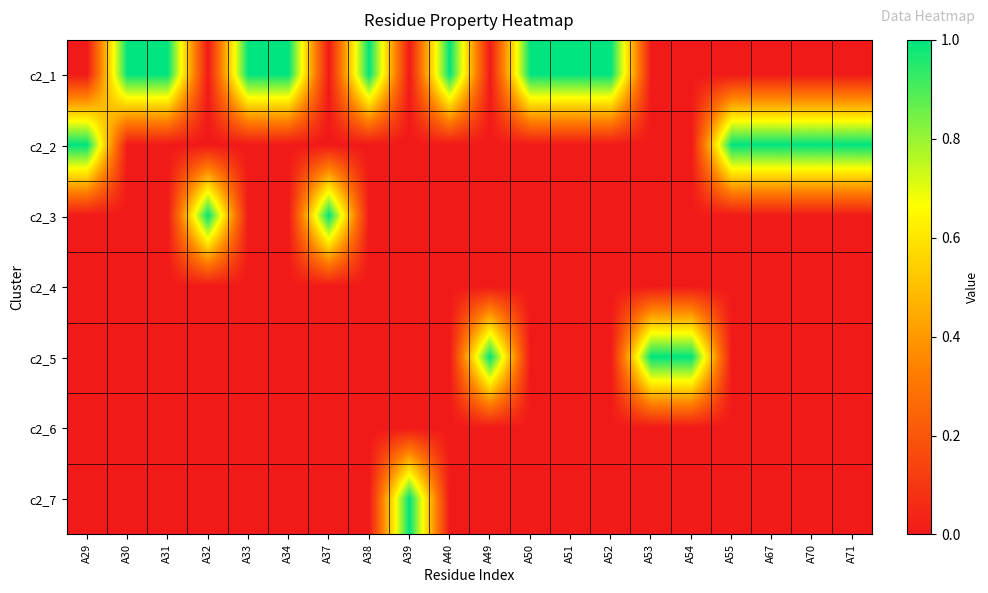

What is the greatest value displayed?

1